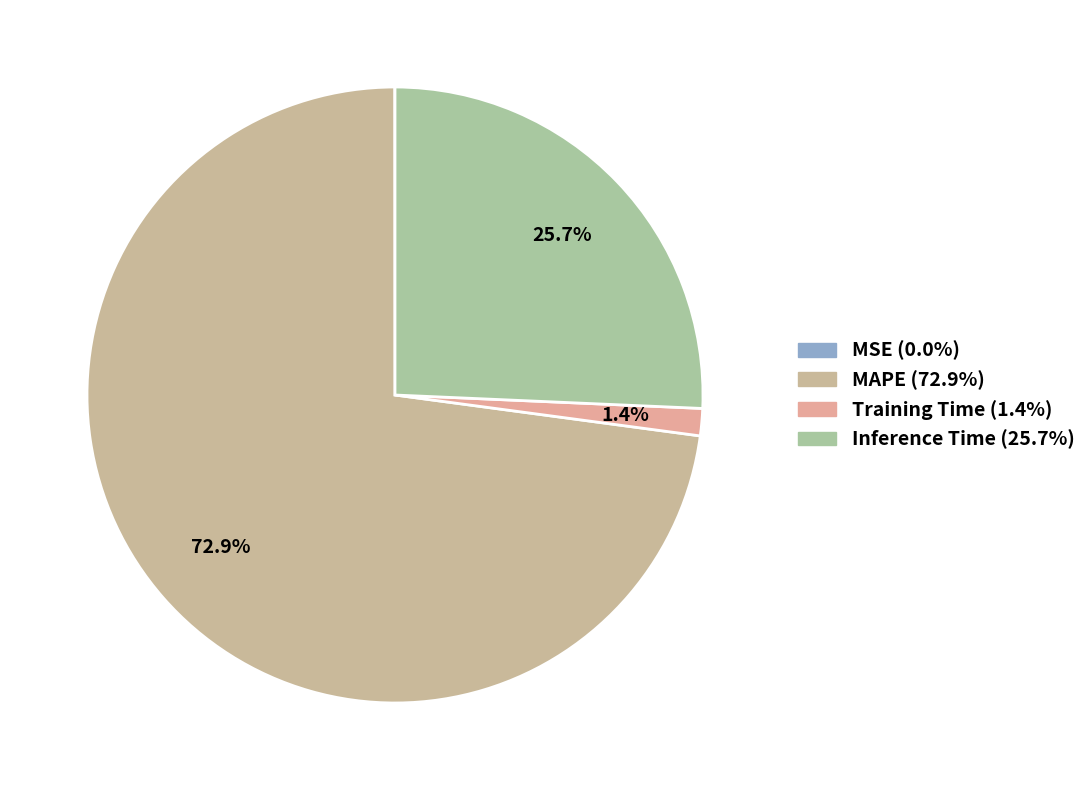

What percentage is NOT represented by MAPE?

27.1%